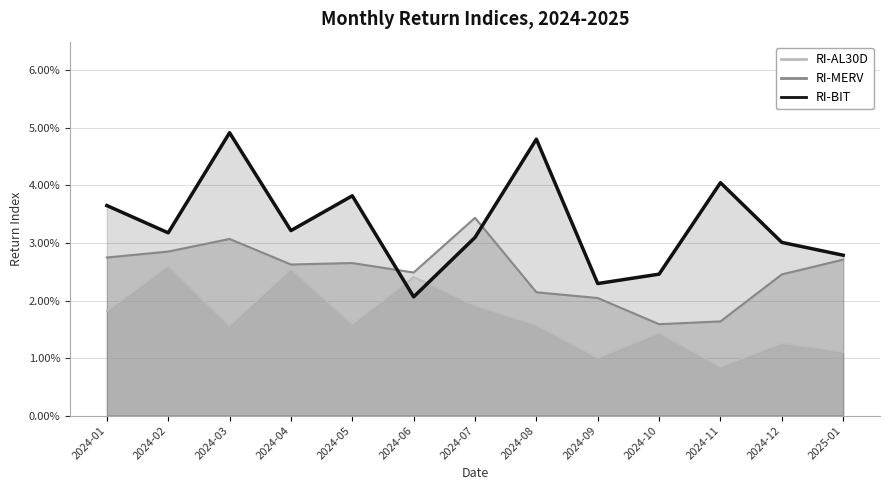

True or false: RI-AL30D and RI-MERV intersect in this chart.

False